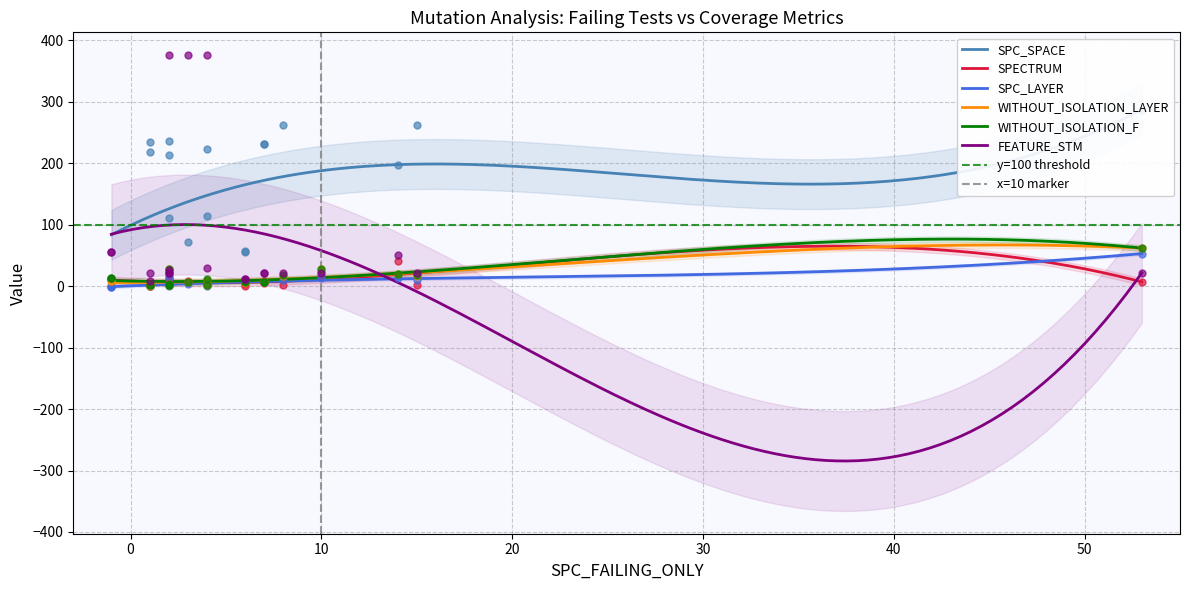

What are all the series names shown in the legend?

SPC_SPACE, SPECTRUM, SPC_LAYER, WITHOUT_ISOLATION_LAYER, WITHOUT_ISOLATION_F, FEATURE_STM